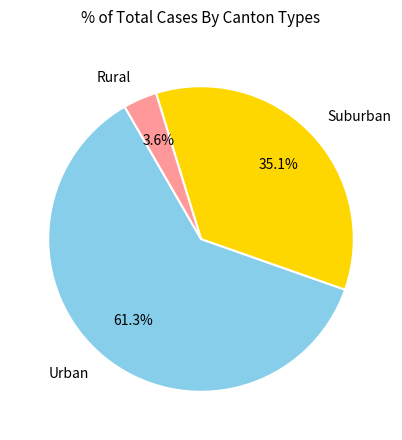

Count the number of slices in the pie.

3